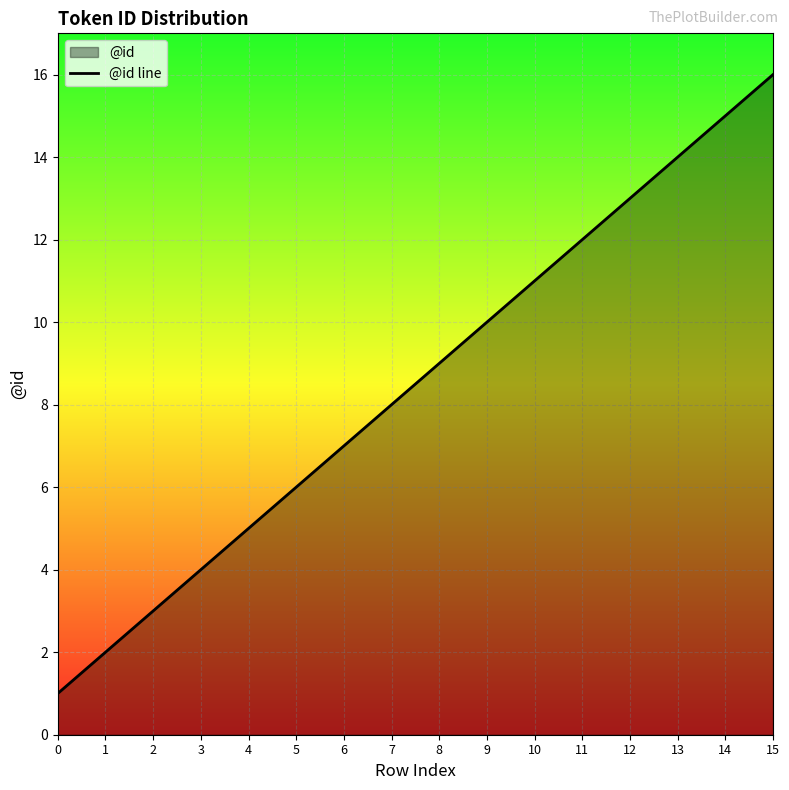

What is the sum of the values at 12 and 11?

25